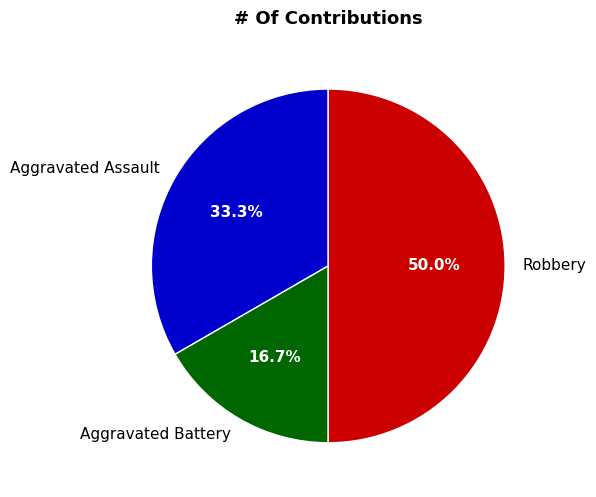

Which slice is the largest?

Robbery